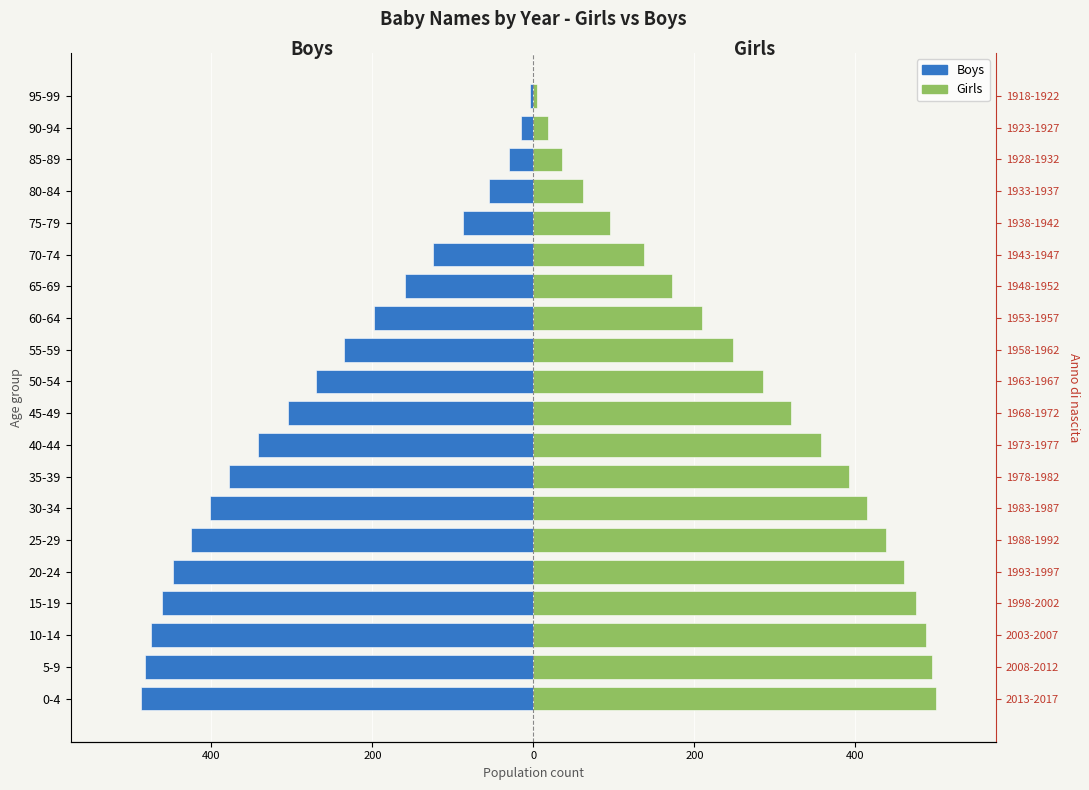

What is the value of the Boys bar at the 20th from the left?

-4